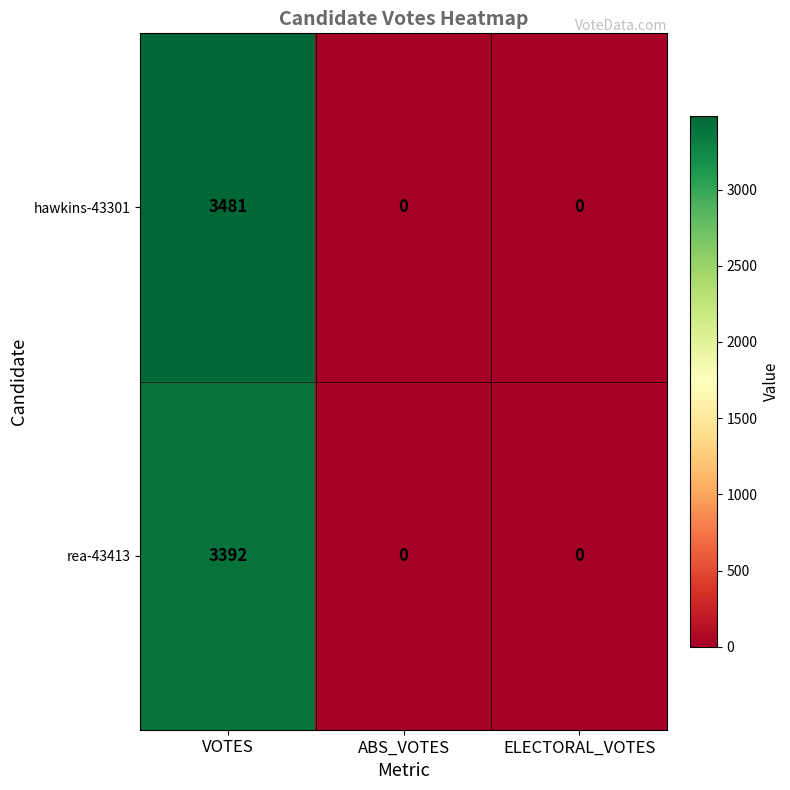

Count the rea-43413 values in the range 0 to 3392.

3